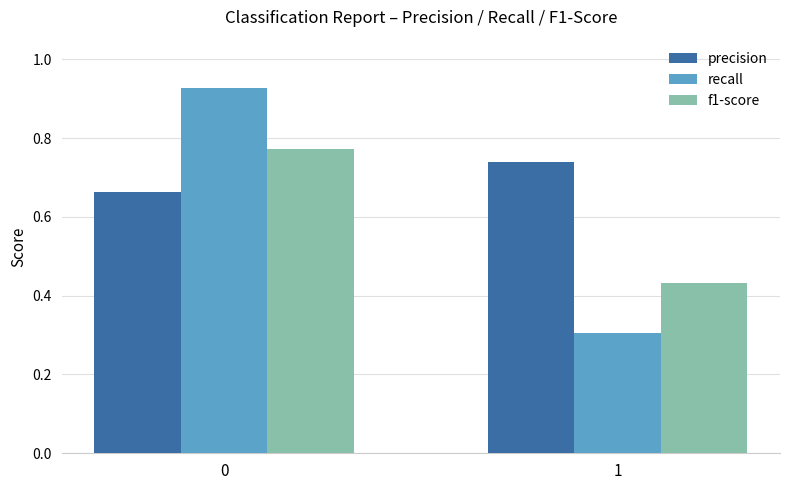

The value of f1-score at 0 is 1.1. True or false?

False